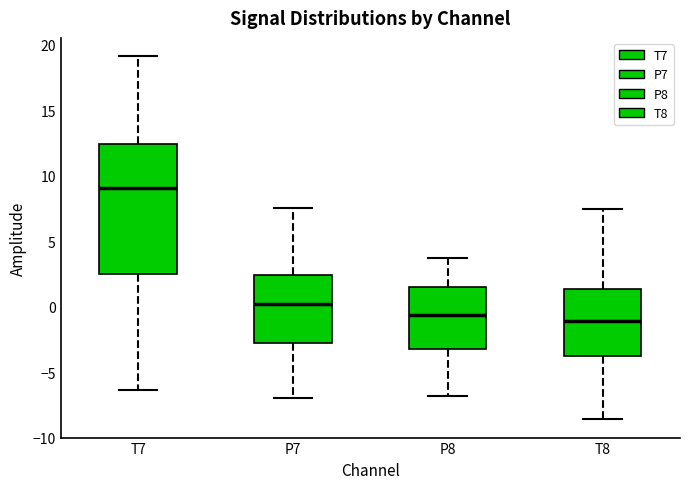

Where is the upper edge of the box for P7 on the y-axis? The values are not printed on the chart, so give them approximately, as read against the axis.

2.5